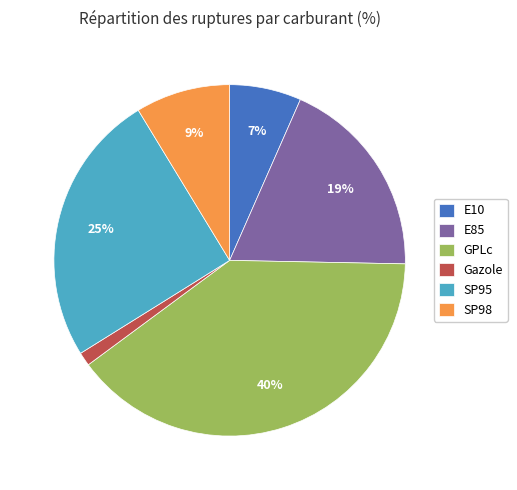

Is there any slice that represents more than half of the pie?

No